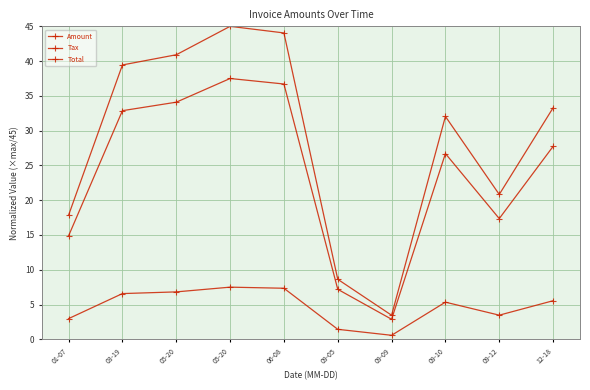

How many data points in Total are less than 33?

5